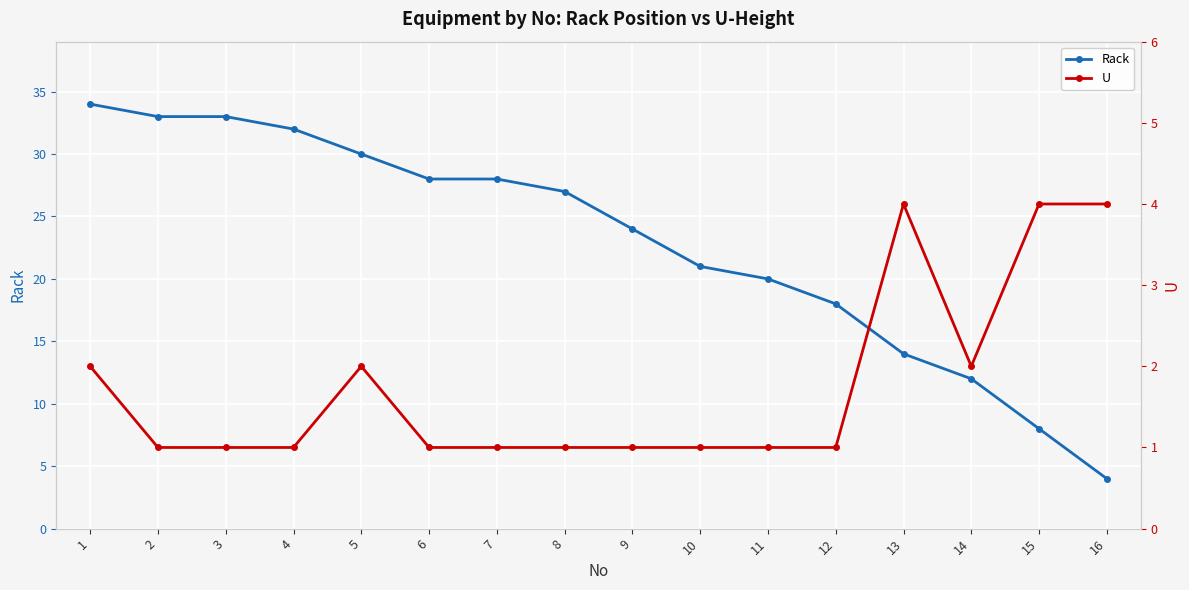

Reading right to left, extract all data points from this chart.

Rack: 4	8	12	14	18	20	21	24	27	28	28	30	32	33	33	34
U: 4	4	2	4	1	1	1	1	1	1	1	2	1	1	1	2